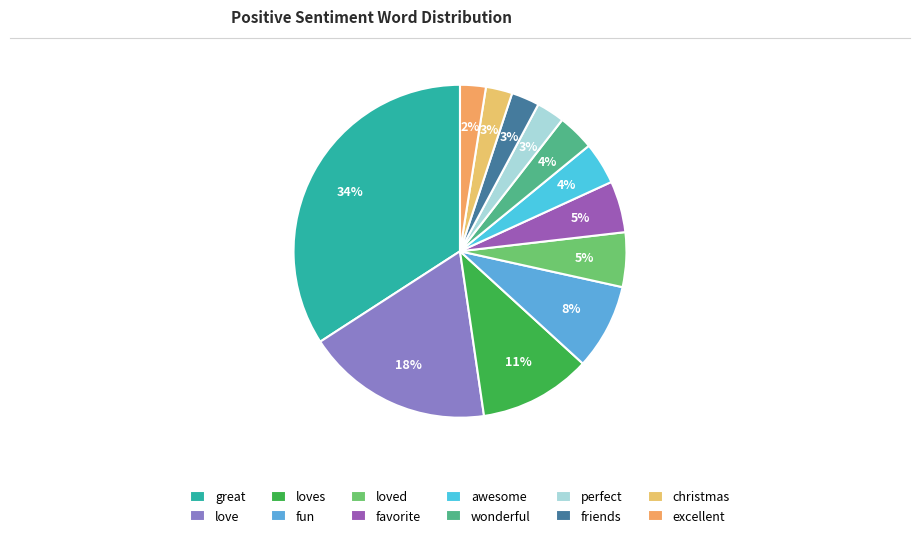

Rank the categories by value from highest to lowest.

great, love, loves, fun, loved, favorite, awesome, wonderful, perfect, friends, christmas, excellent